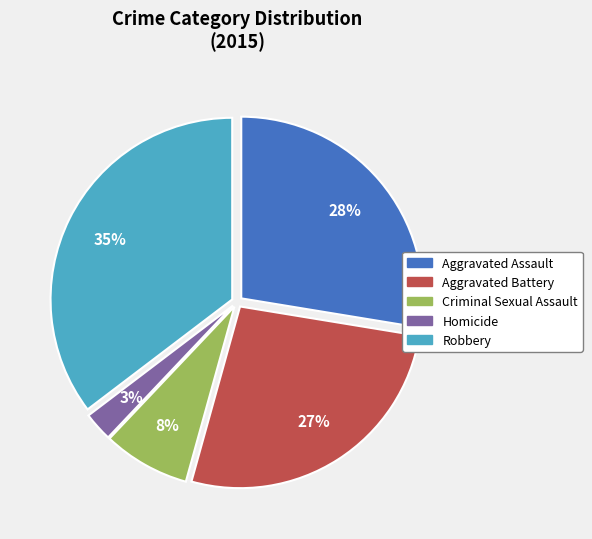

Does Criminal Sexual Assault account for over 50% of the chart?

No